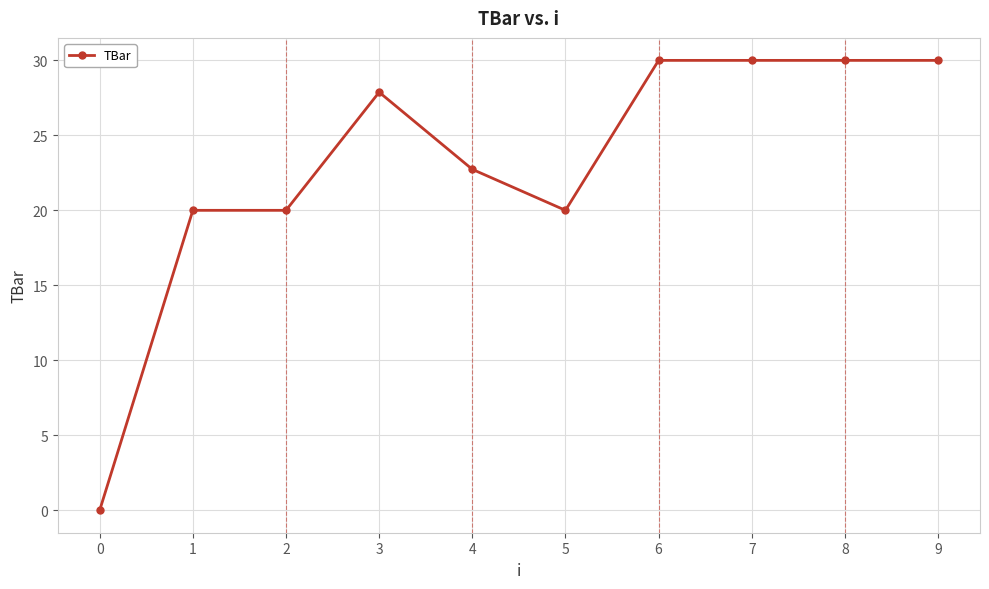

What is the change in value from 3 to 4?

-5.1